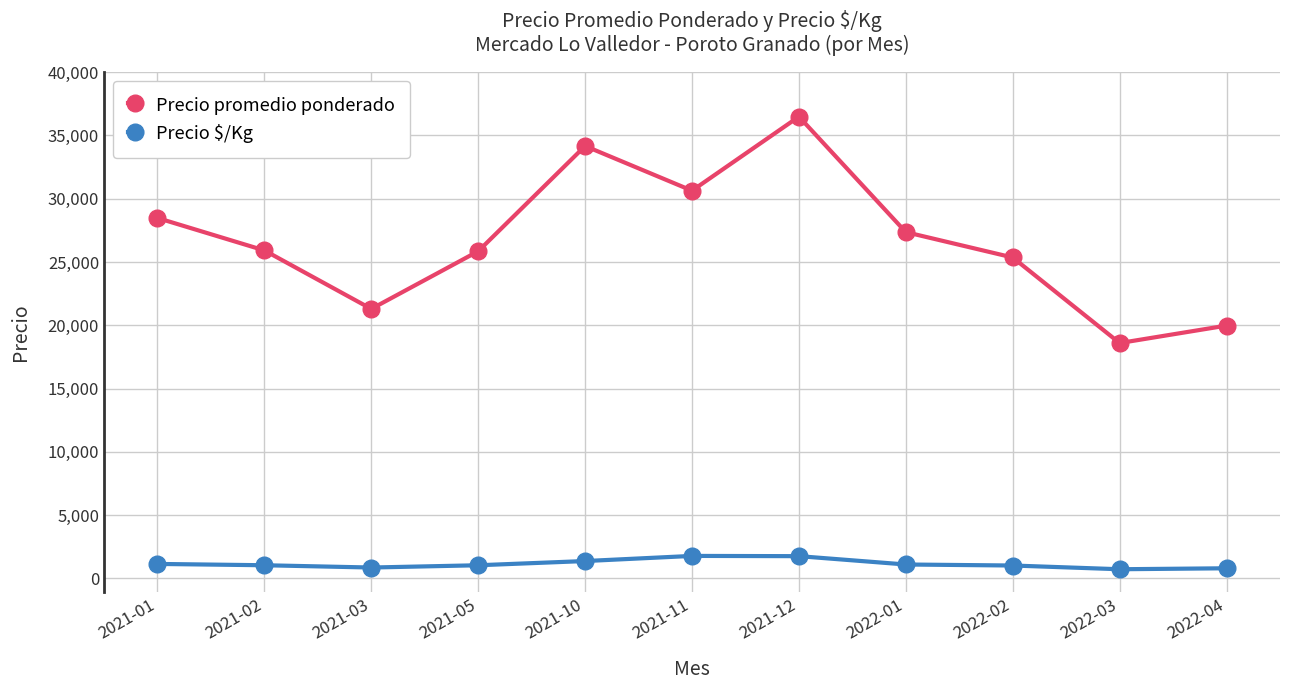

What is the greatest value displayed?

36489